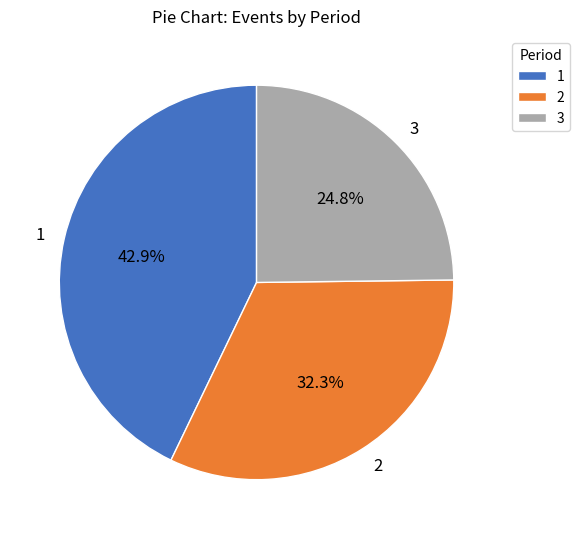

What is the total percentage of 2 and 1?

75.2%